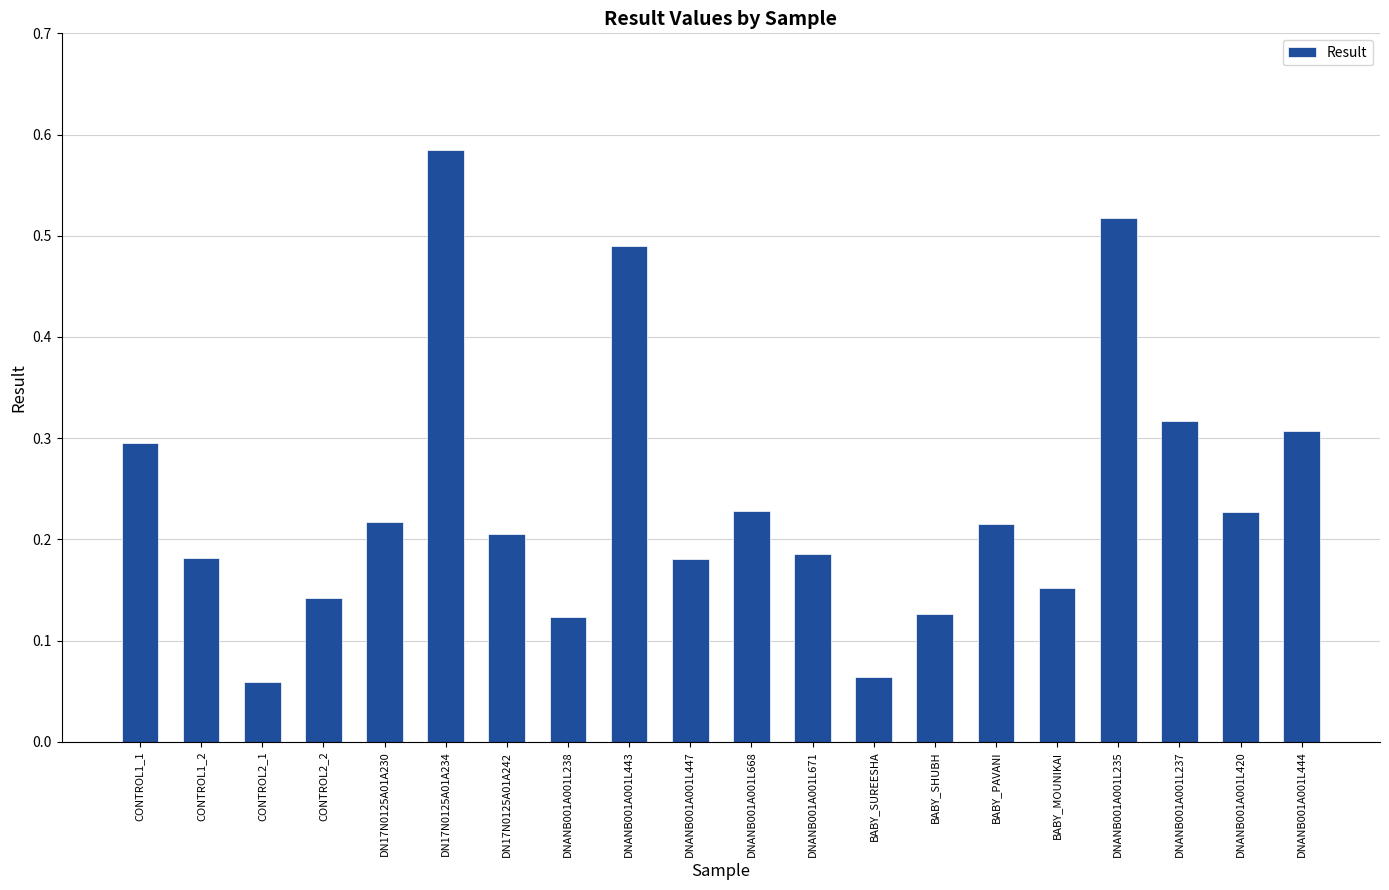

How many series are shown in this chart?

1